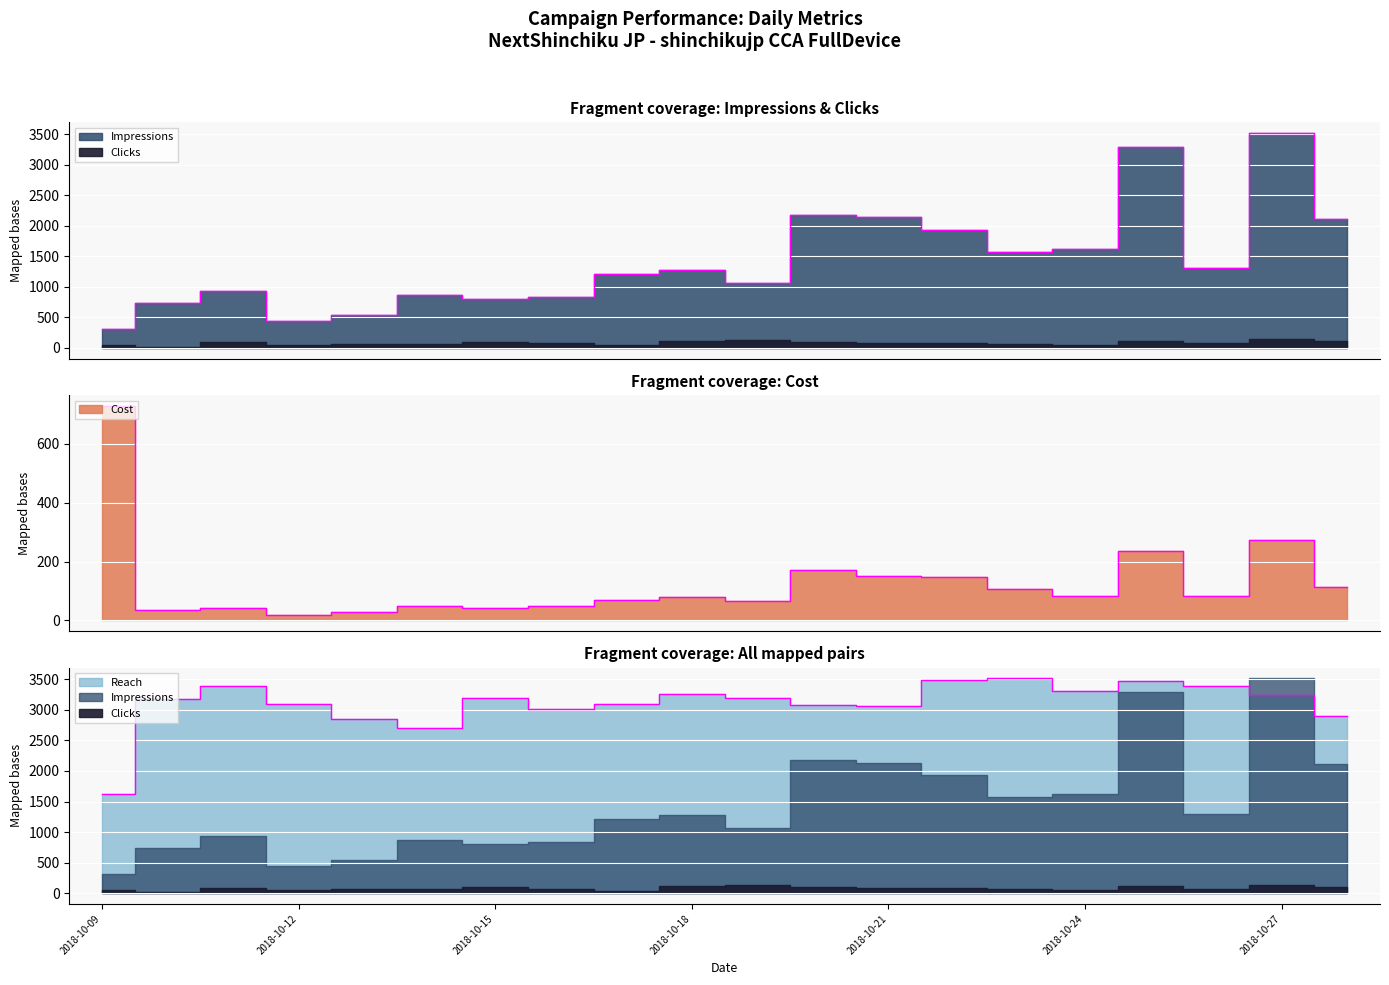

Which series changed the most between 2018-10-18 and 2018-10-23?

Impressions